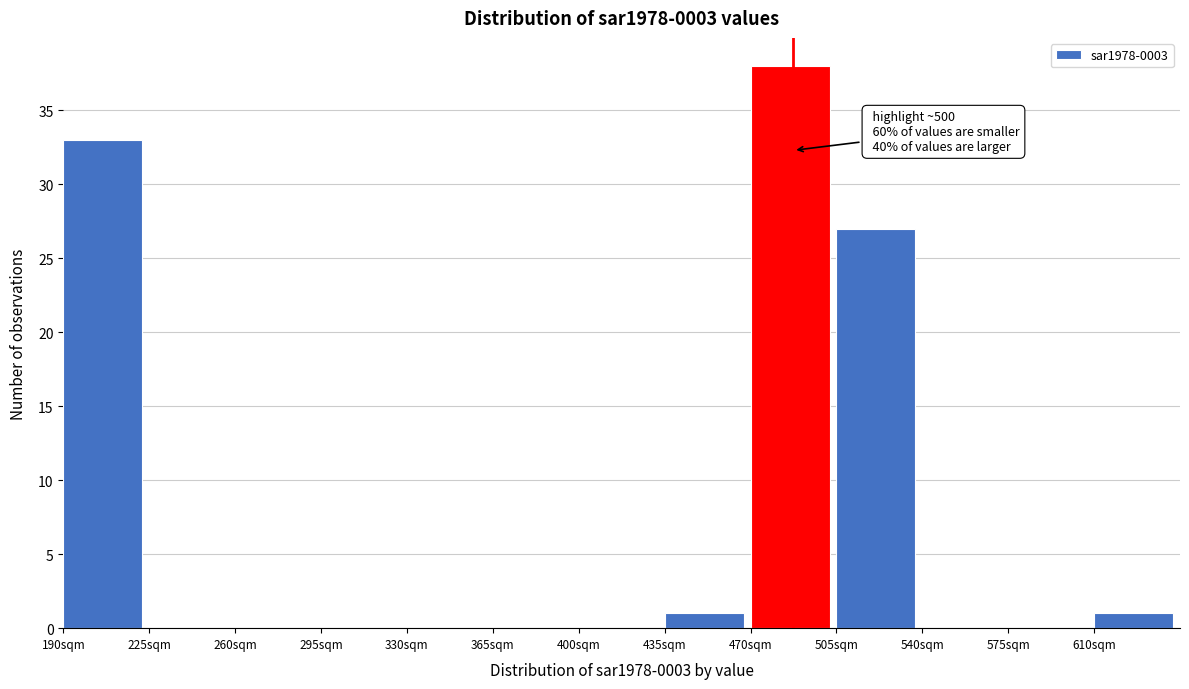

Over which range of the x-axis is the bar tallest?

470 to 505